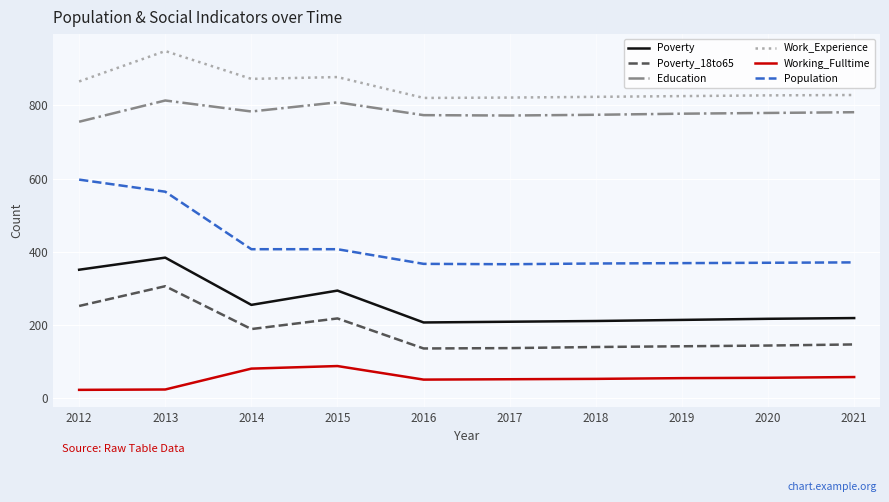

Is it true that Work_Experience equals 1434 at 2013?

False